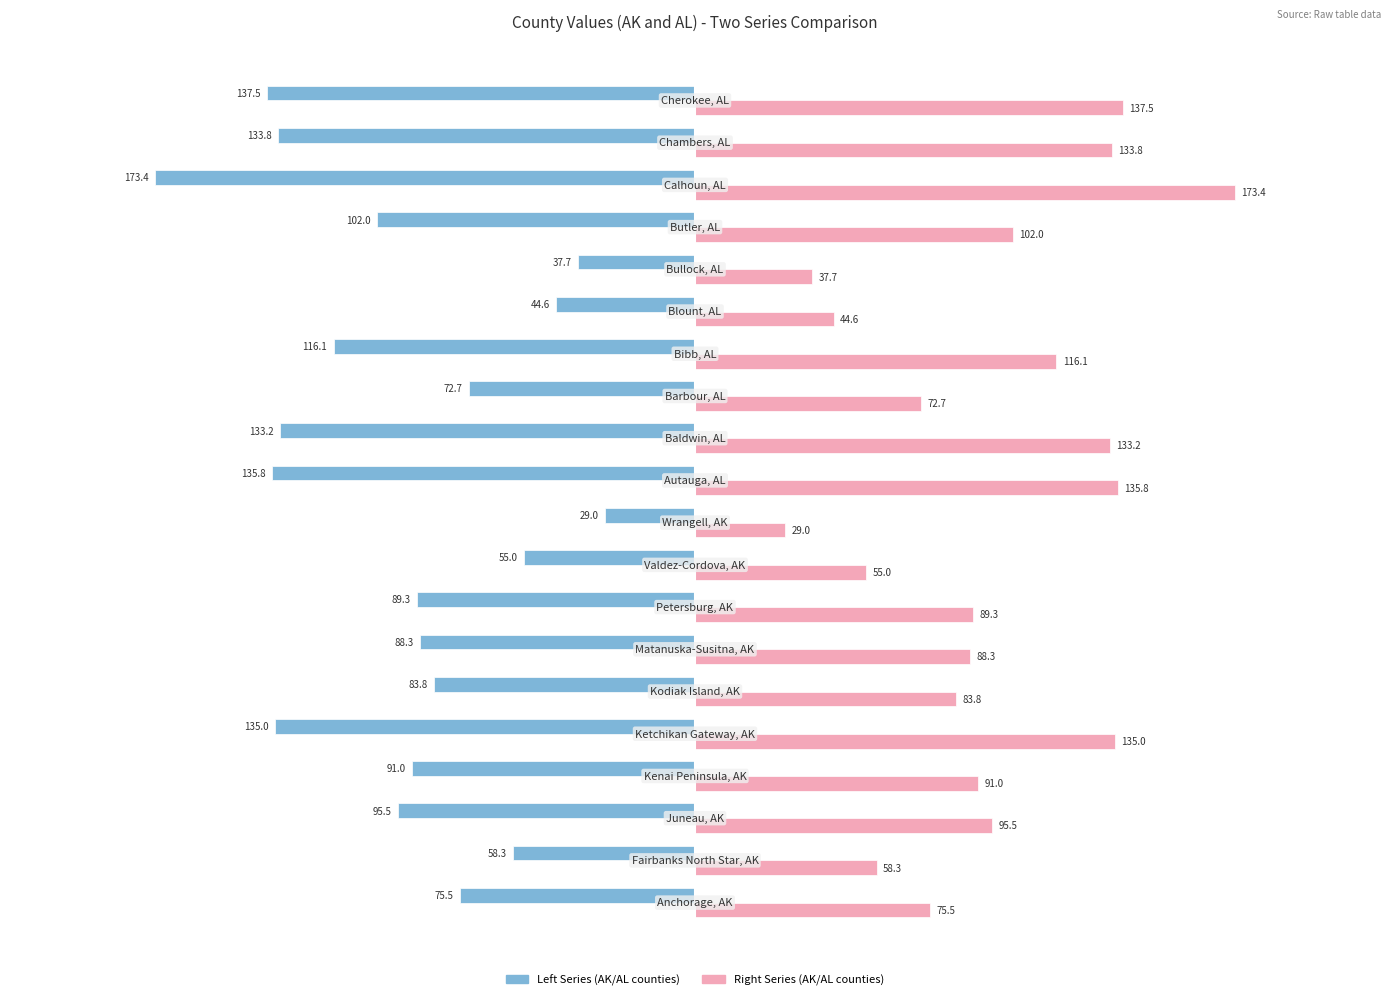

What is the maximum value shown in the chart?

173.4